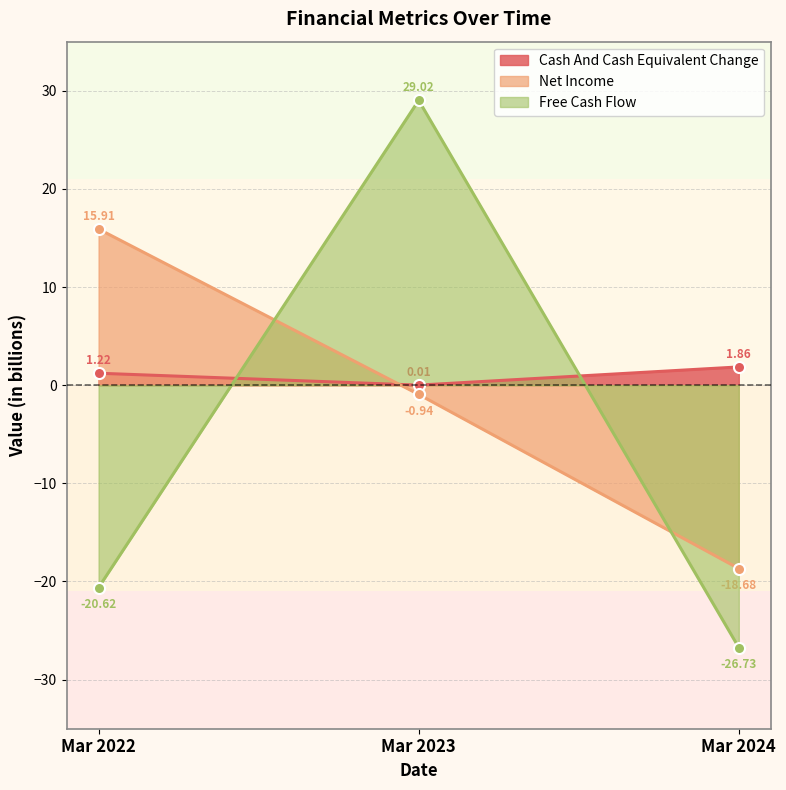

How many data points in Cash And Cash Equivalent Change are above 1?

2